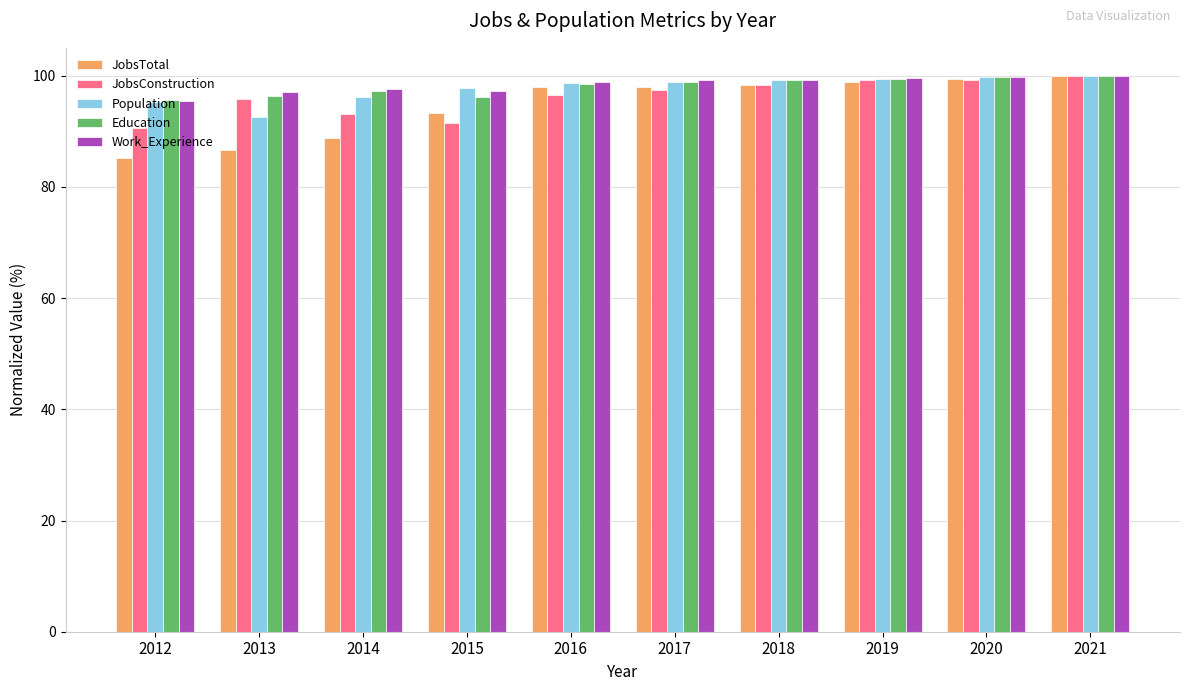

Which series has the widest spread of values?

JobsTotal